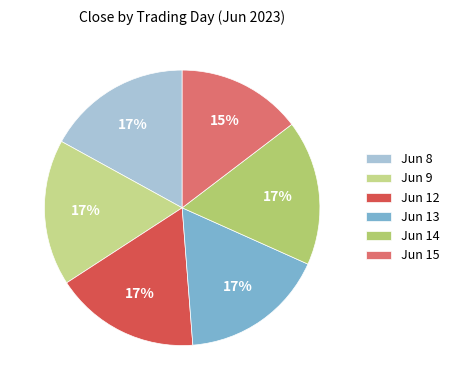

How many segments does this pie chart have?

6